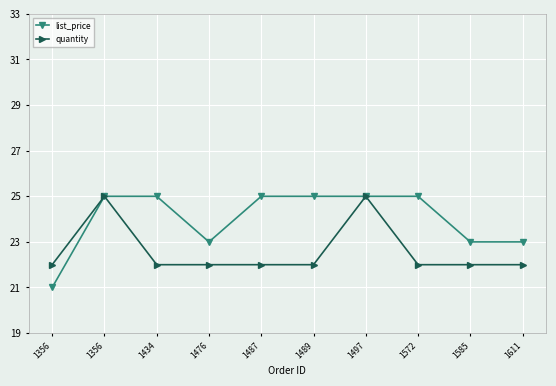

Which category has the highest value in the quantity series?

1356